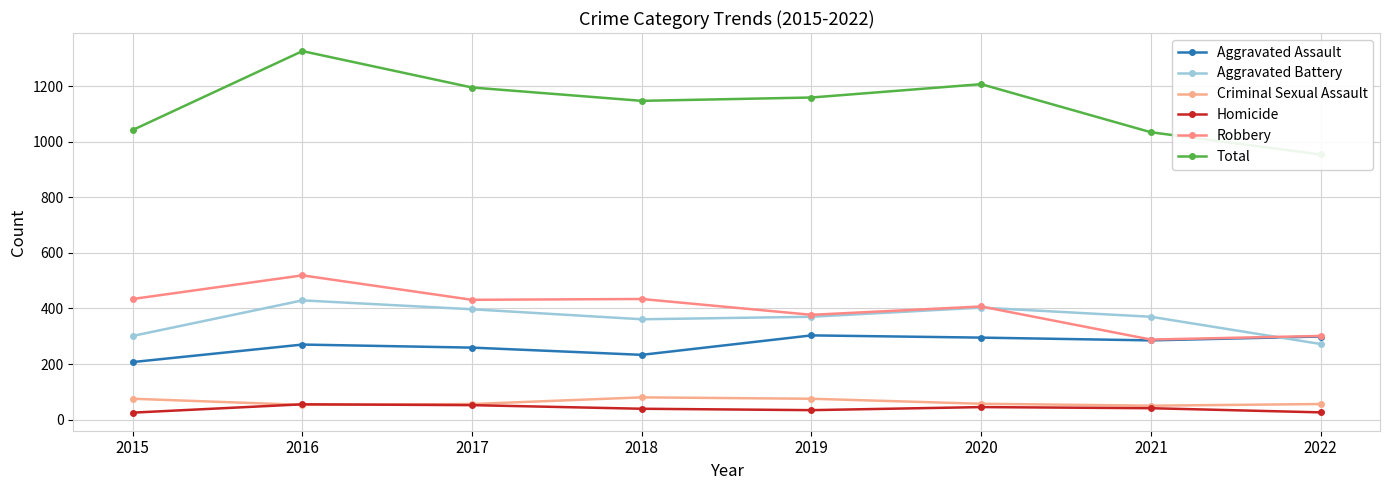

How many interior local valleys does the Criminal Sexual Assault series have?

2